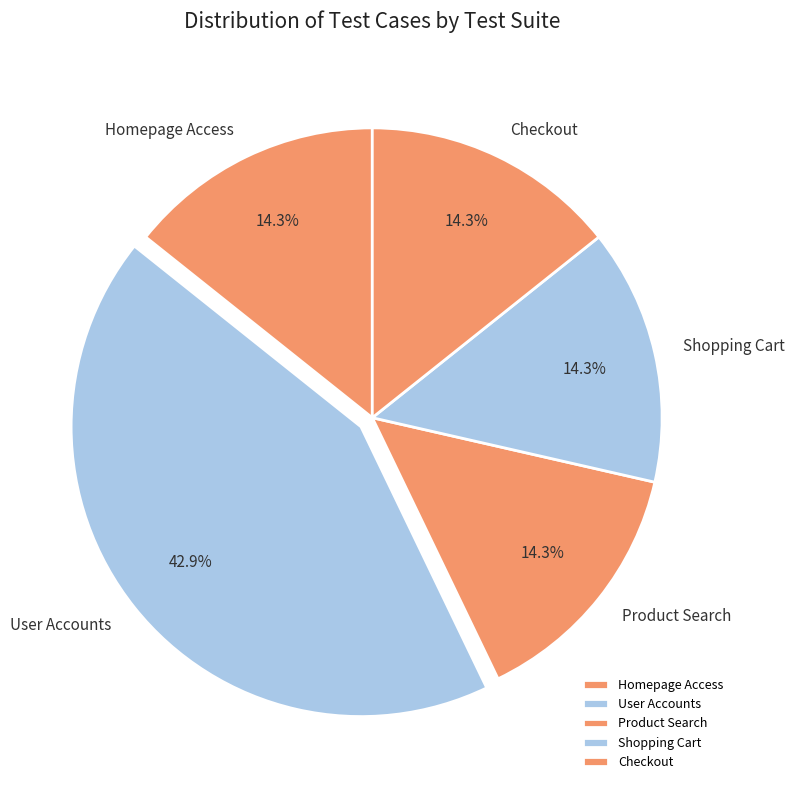

To the nearest percent, what is the combined percentage of Checkout and Shopping Cart?

29%